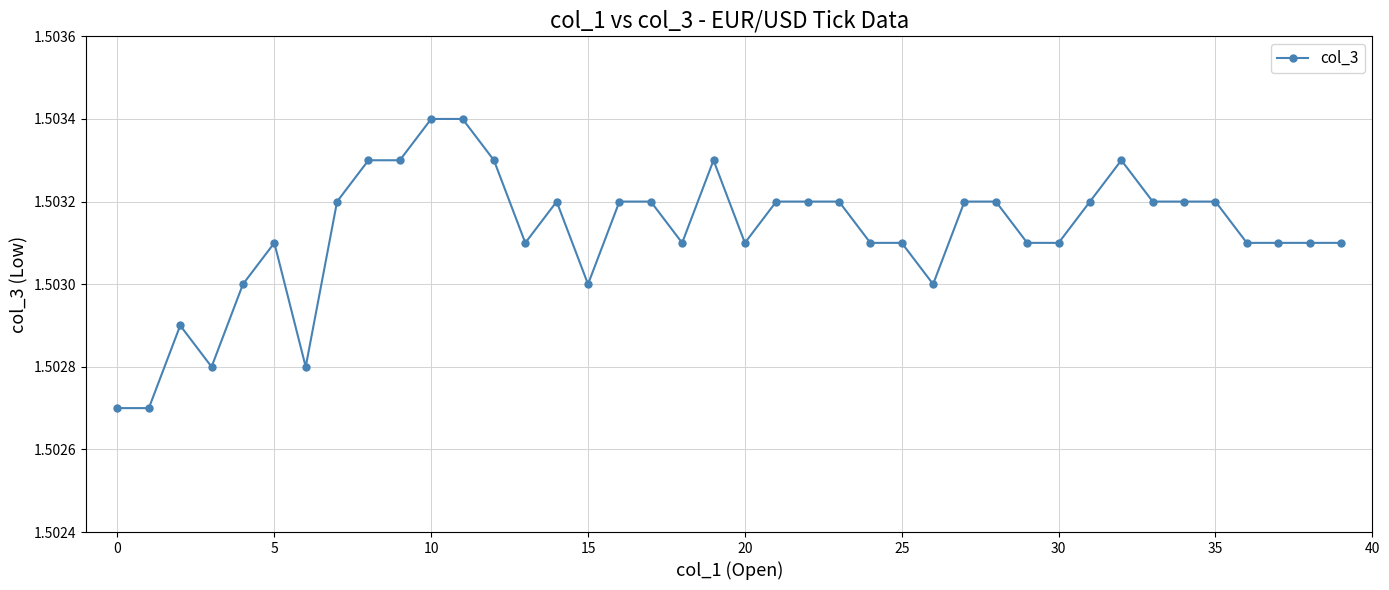

How many values are between 1 and 2?

40